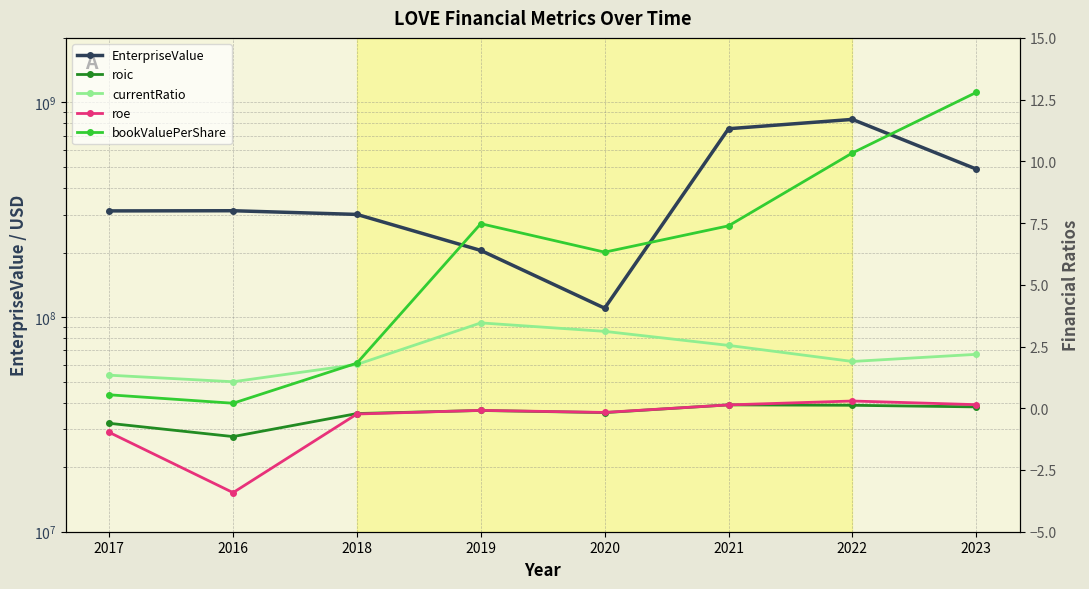

Where does the roic series first go above 0?

2021